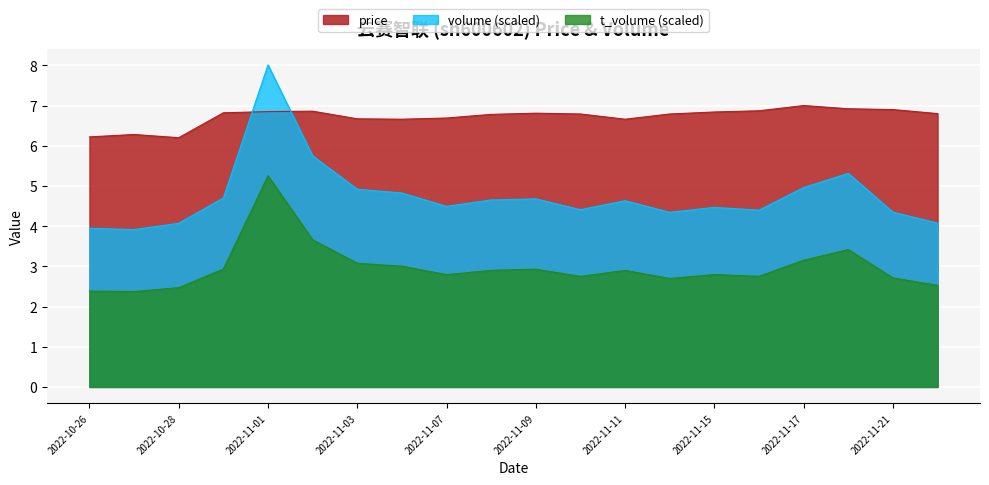

True or false: volume has a value of 6.6 at 2022-11-15.

False